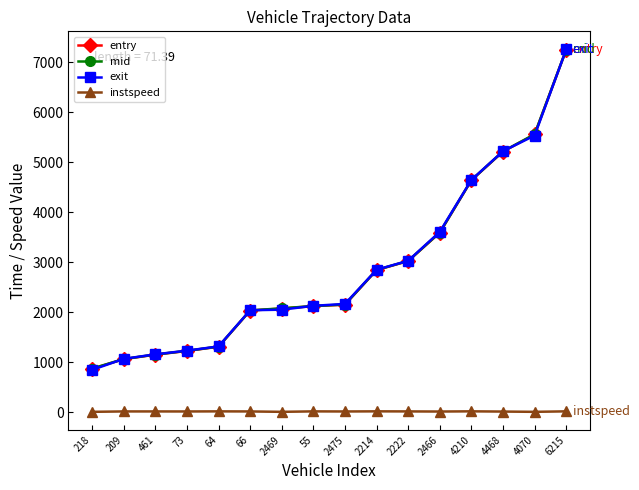

Which series ends up on top after the final intersection of entry and exit?

exit